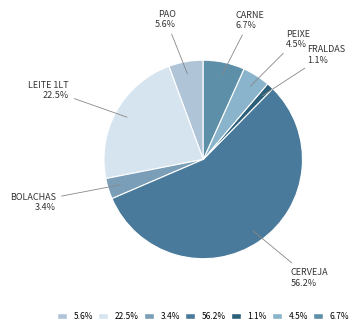

How many slices are in this pie chart?

7